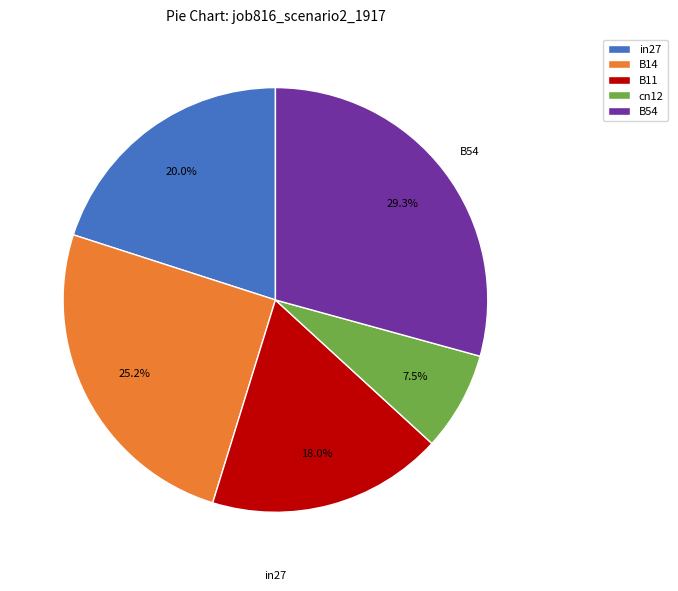

Which slice is the smallest?

cn12